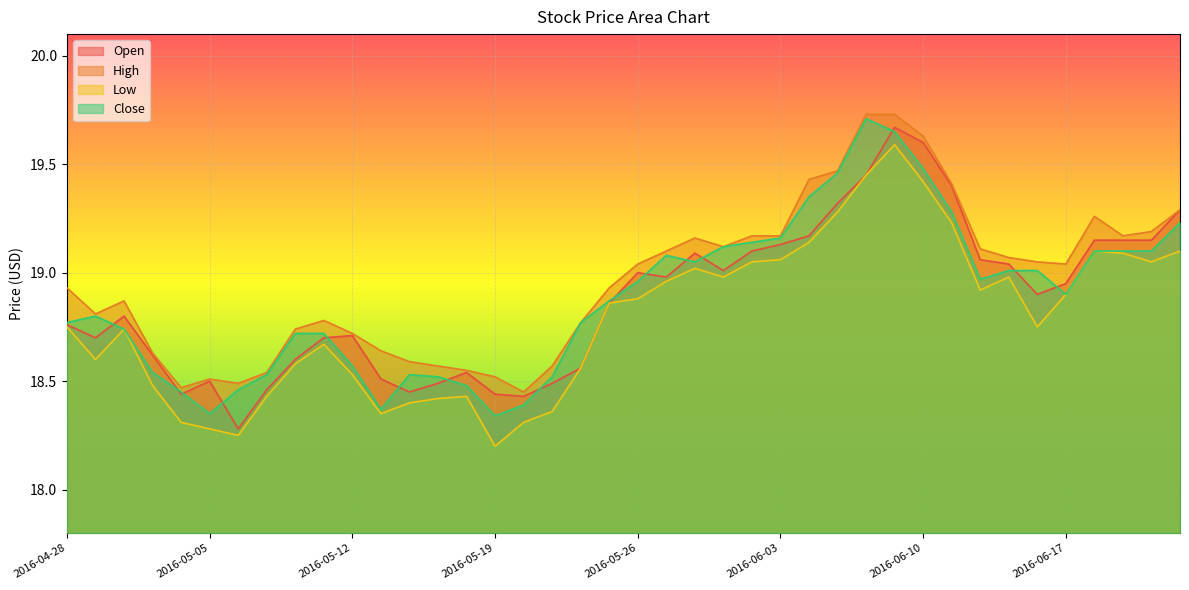

Is the value of Low at 2016-06-23 greater than the value of High at 2016-06-14?

No